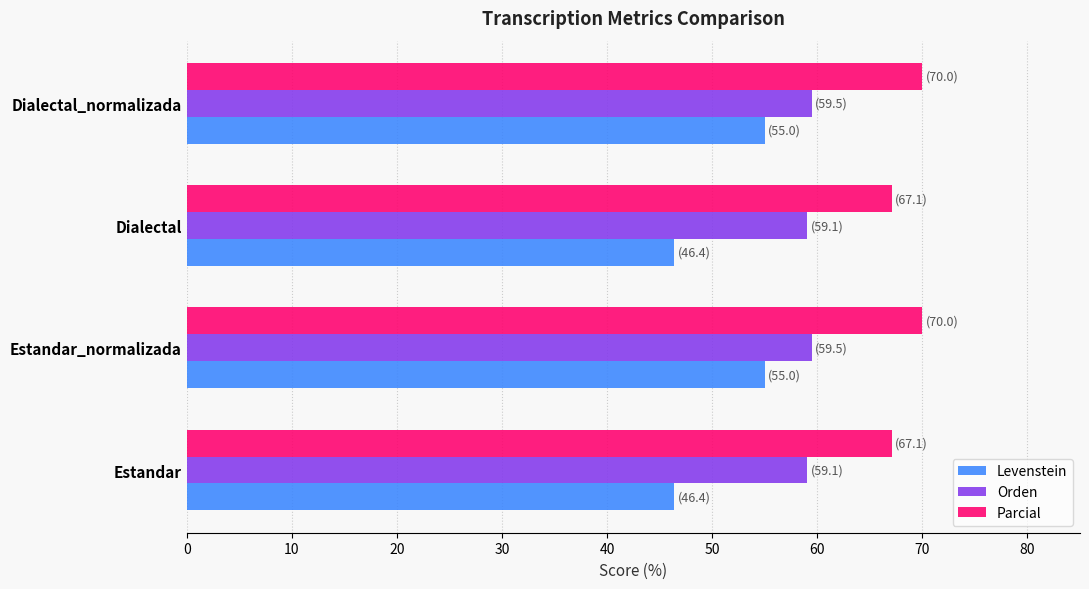

What is the lowest value of the Orden series?

59.1